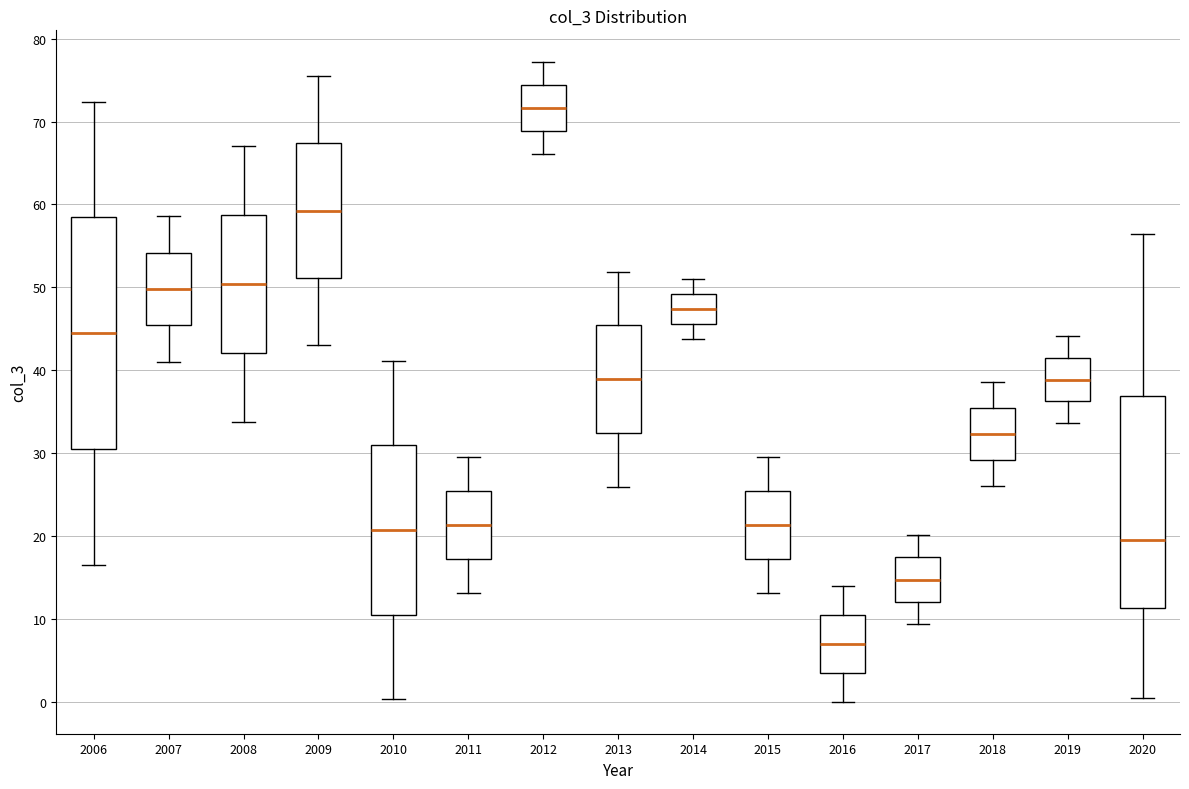

Which box has the highest median line?

2012